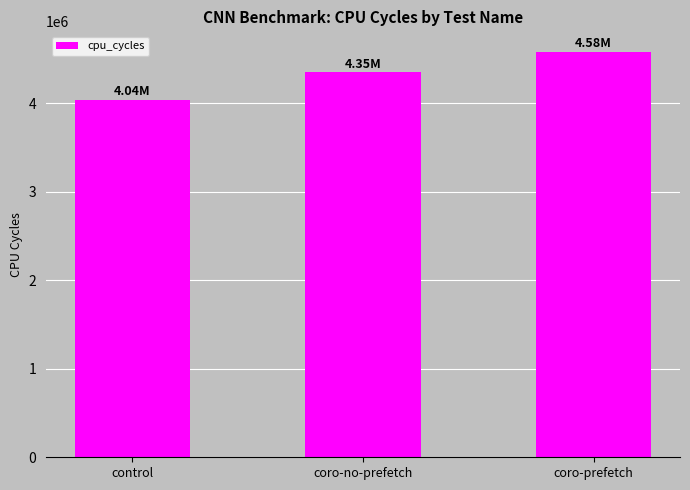

Which label corresponds to the smallest value in the chart?

control